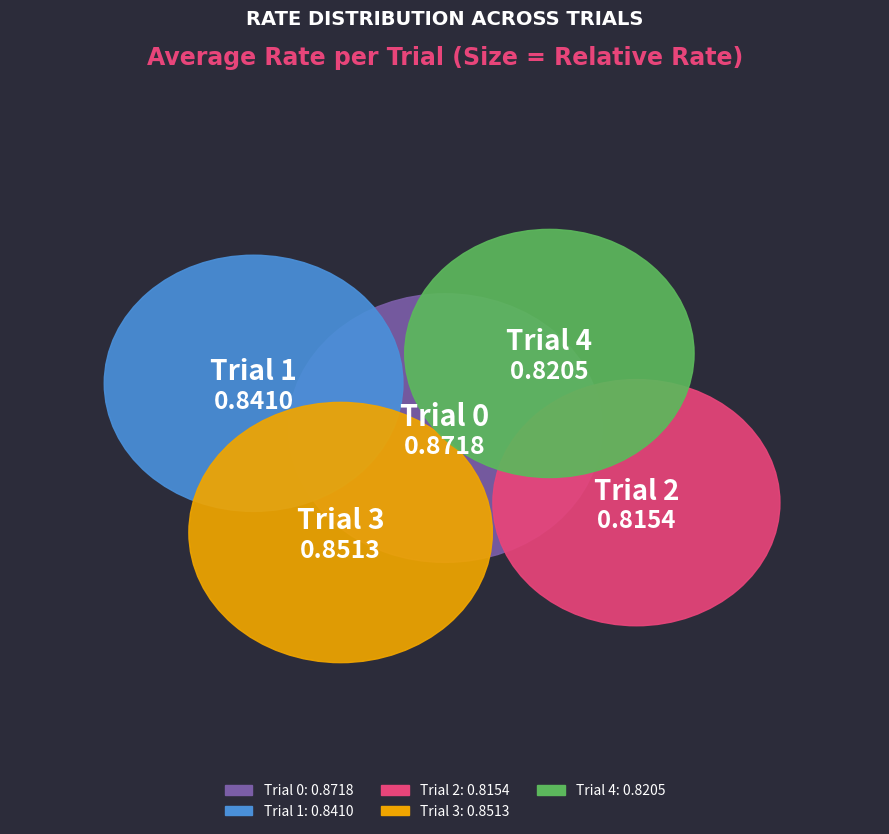

How many slices are in this pie chart?

5